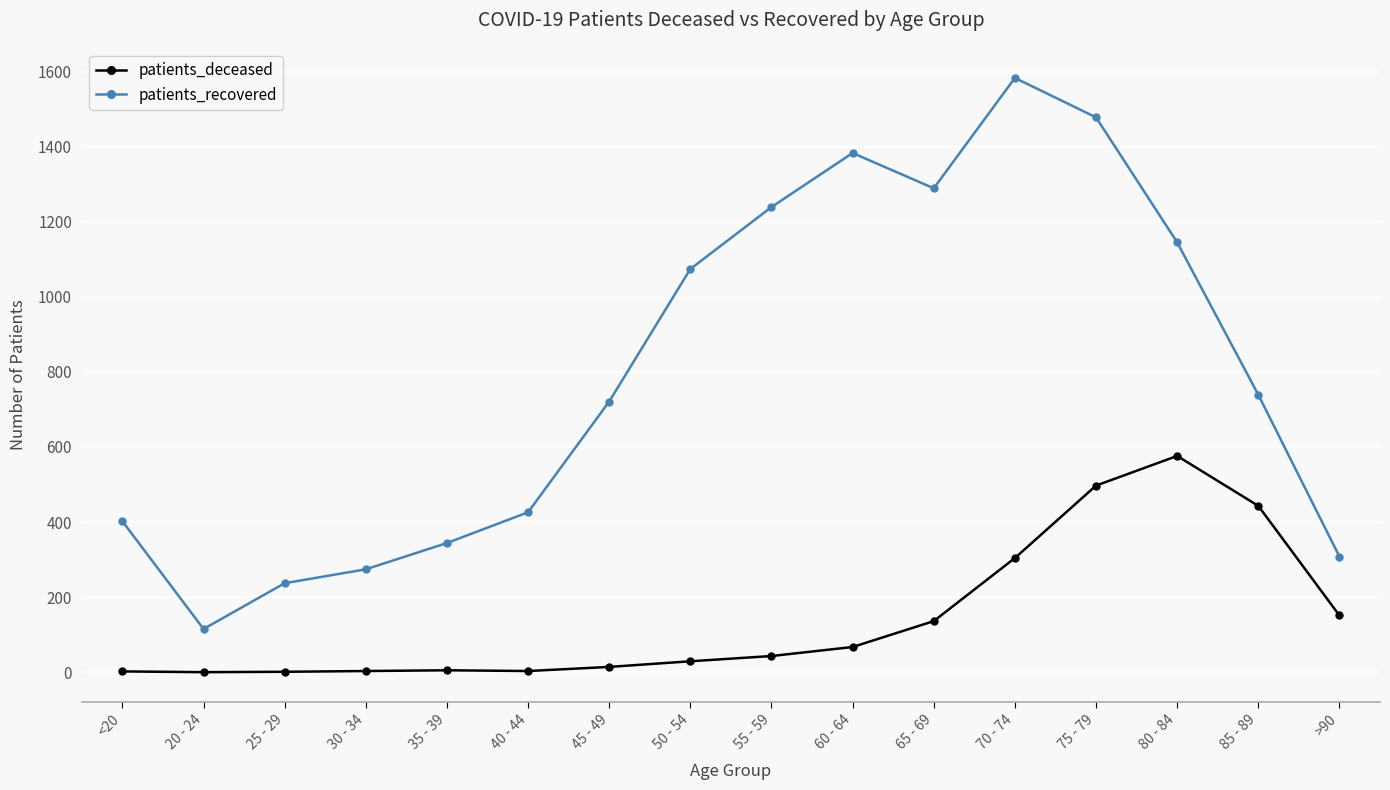

What is the sum of all patients_deceased values?

2274